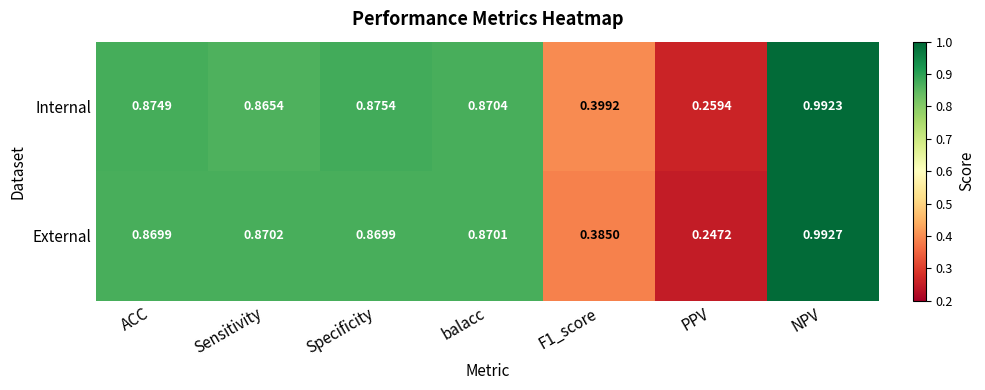

Which category has the highest value across all series?

NPV